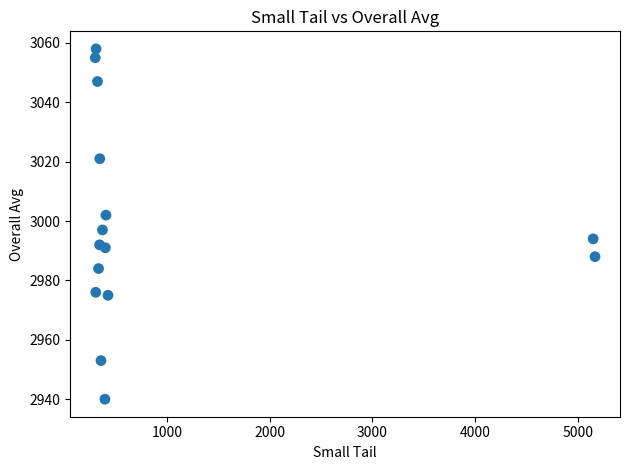

What is the range of X values (max minus min)?

4861